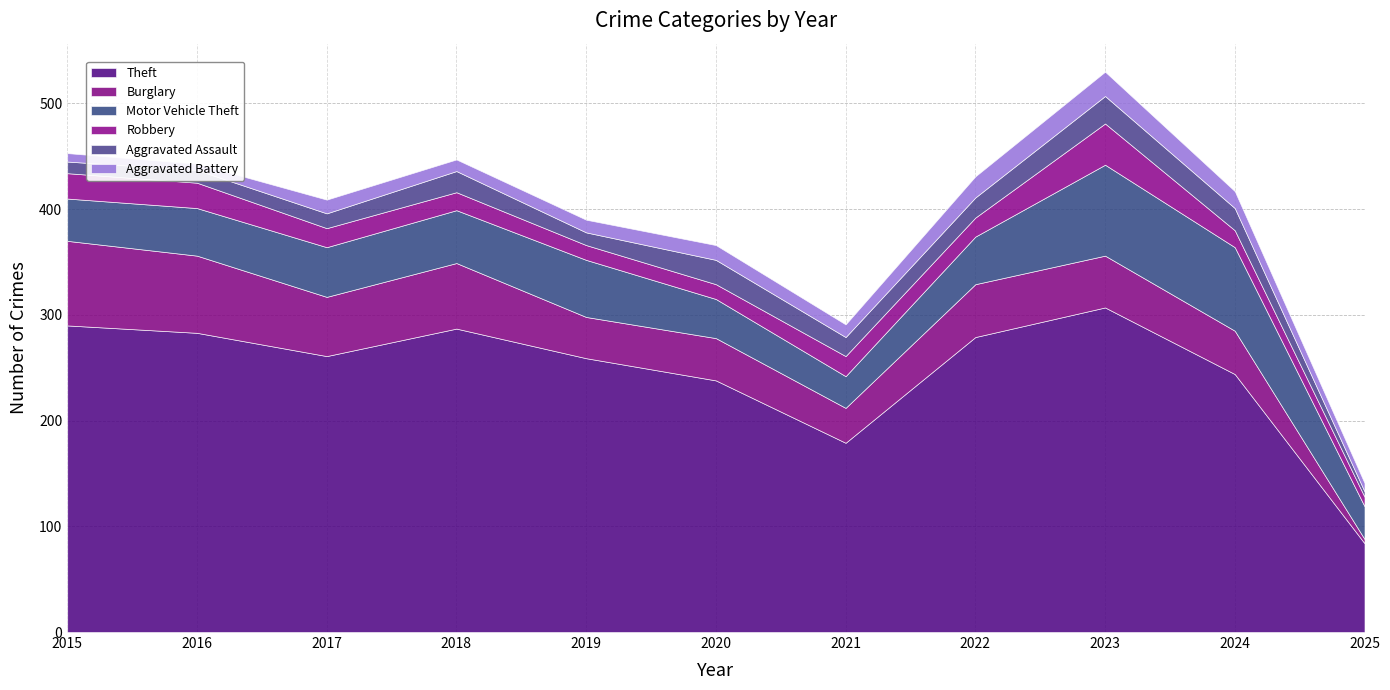

What is the difference between the maximum and minimum values in the Theft series?

223